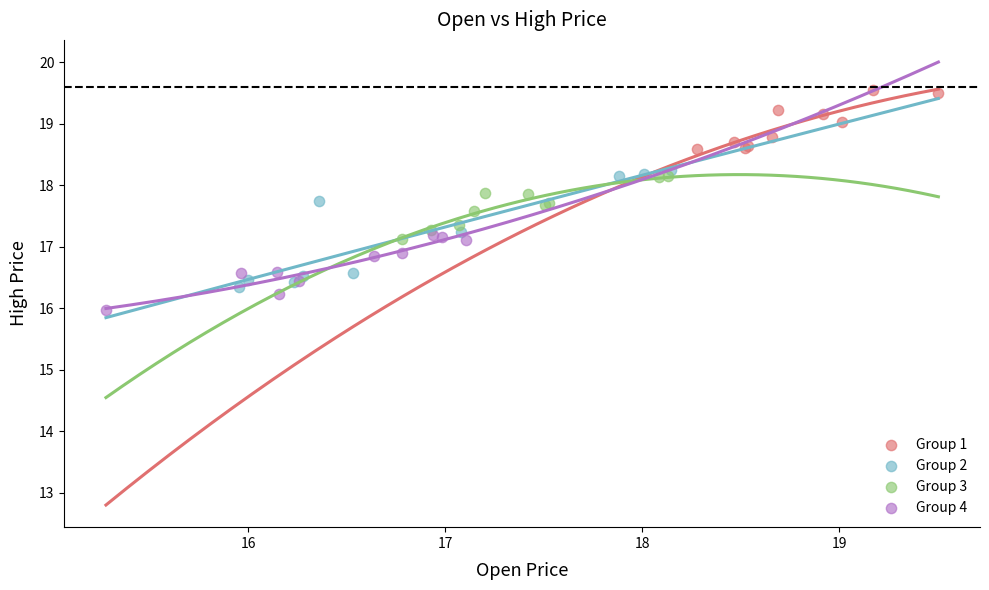

Which series has the largest Y range (max minus min)?

Group 2